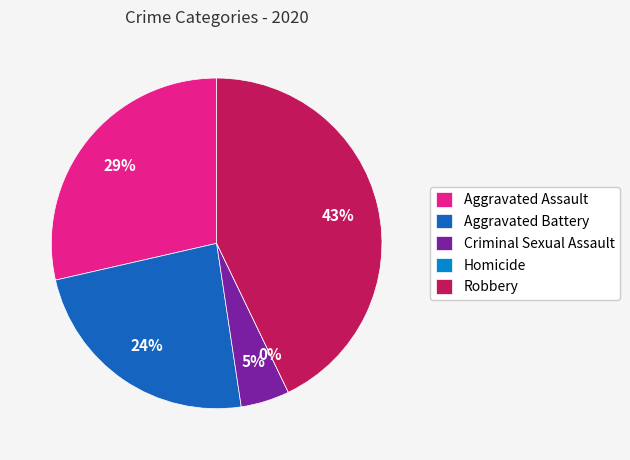

The Robbery slice represents 48% of the pie. True or false?

False